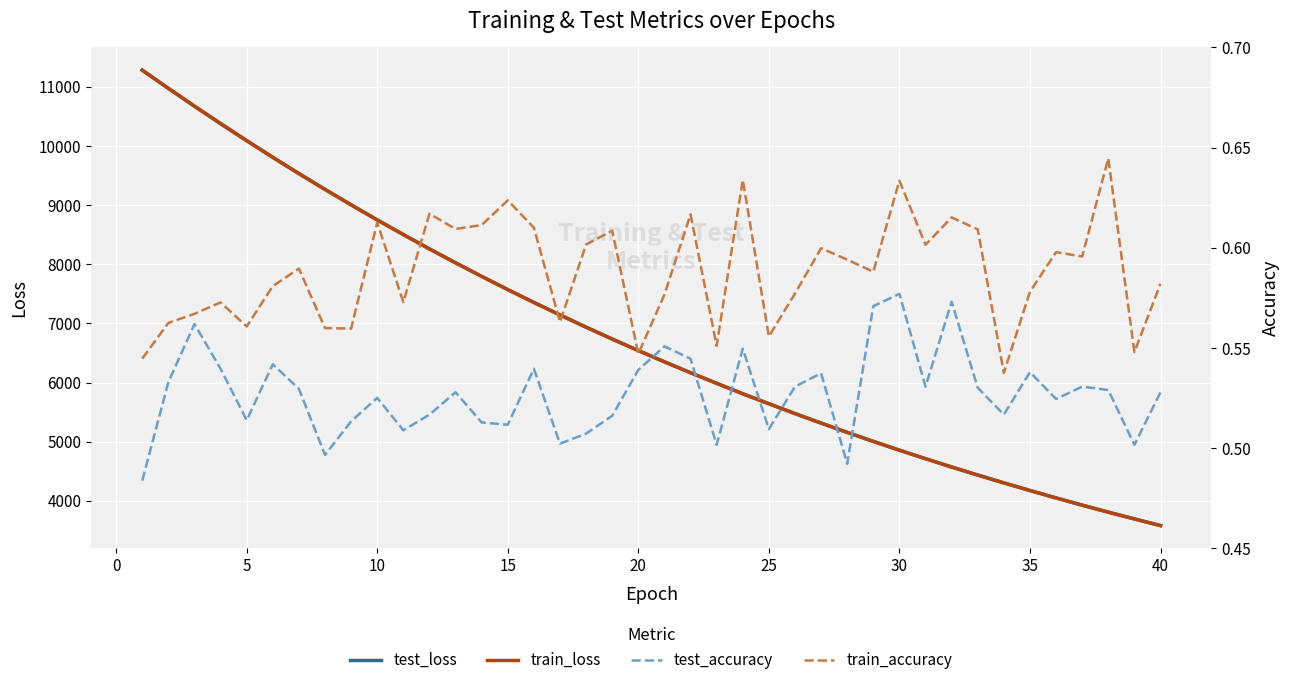

What is the lowest value of the train_loss series?

3581.4